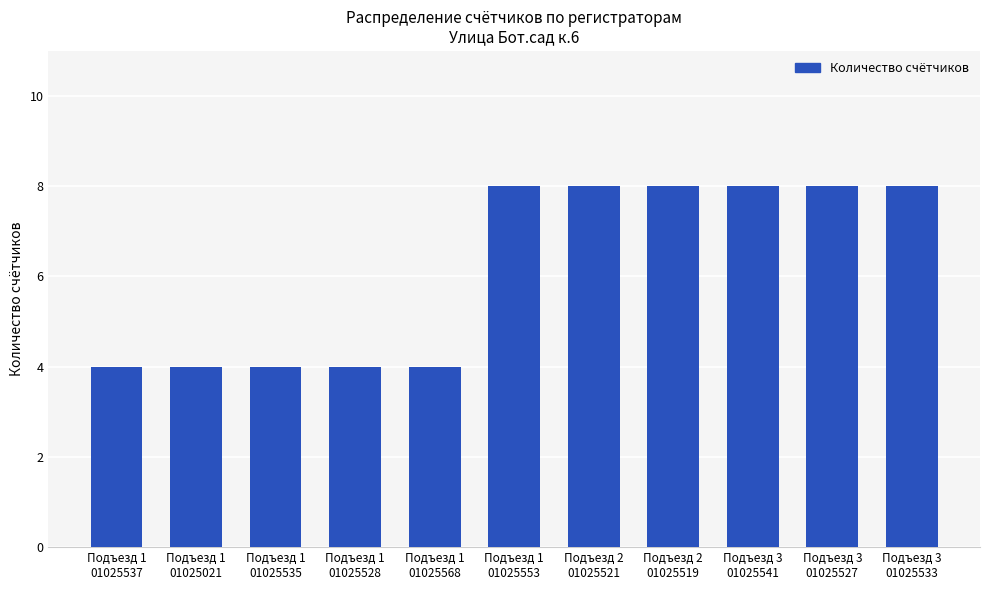

Is it true that the value at Подъезд 3
01025533 is 8?

True